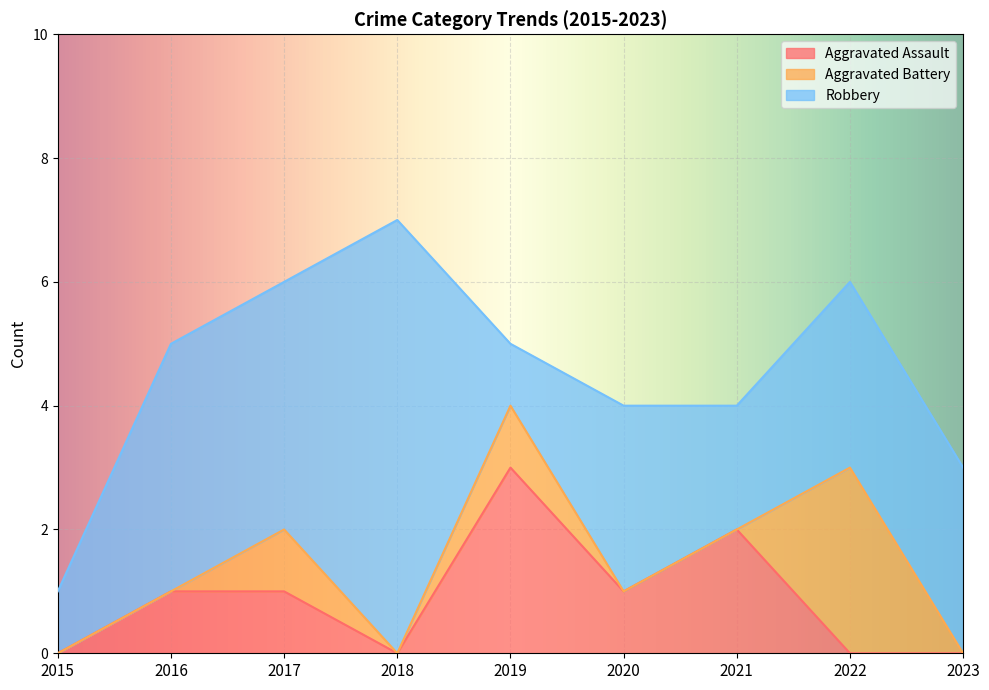

What is the difference between the Aggravated Assault values at 2022 and 2019?

3